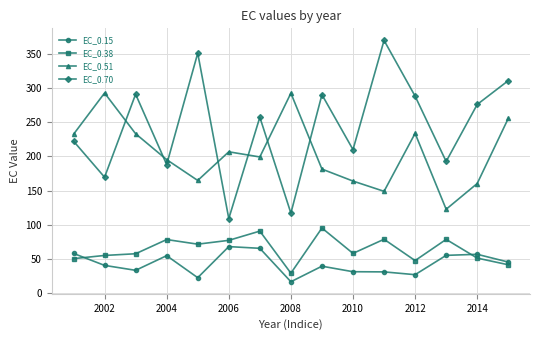

What is the difference between the second highest and second lowest values in the EC_0.38 series?

49.3